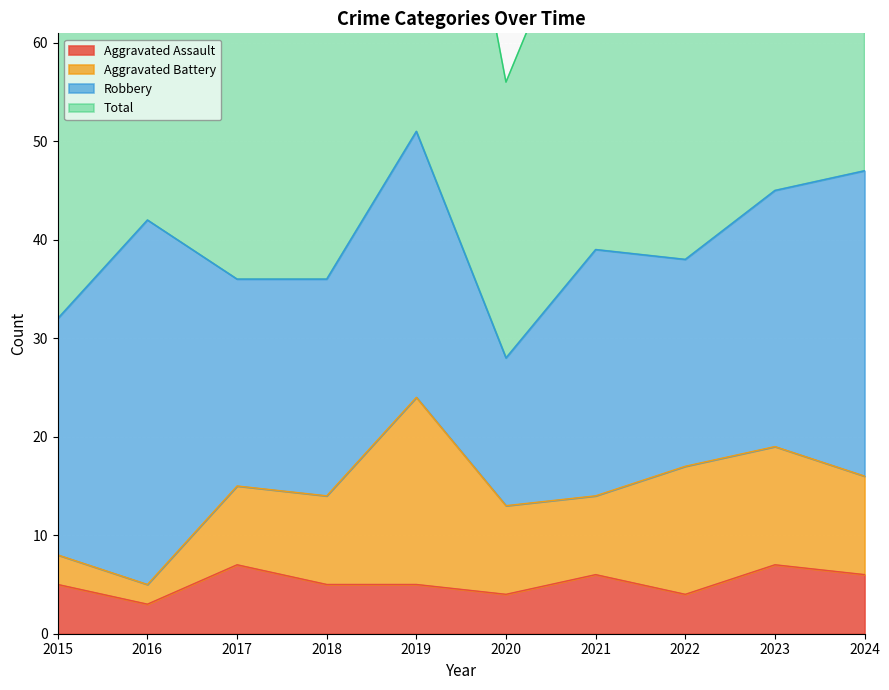

The value of Aggravated Assault at 2021 is 6. True or false?

True